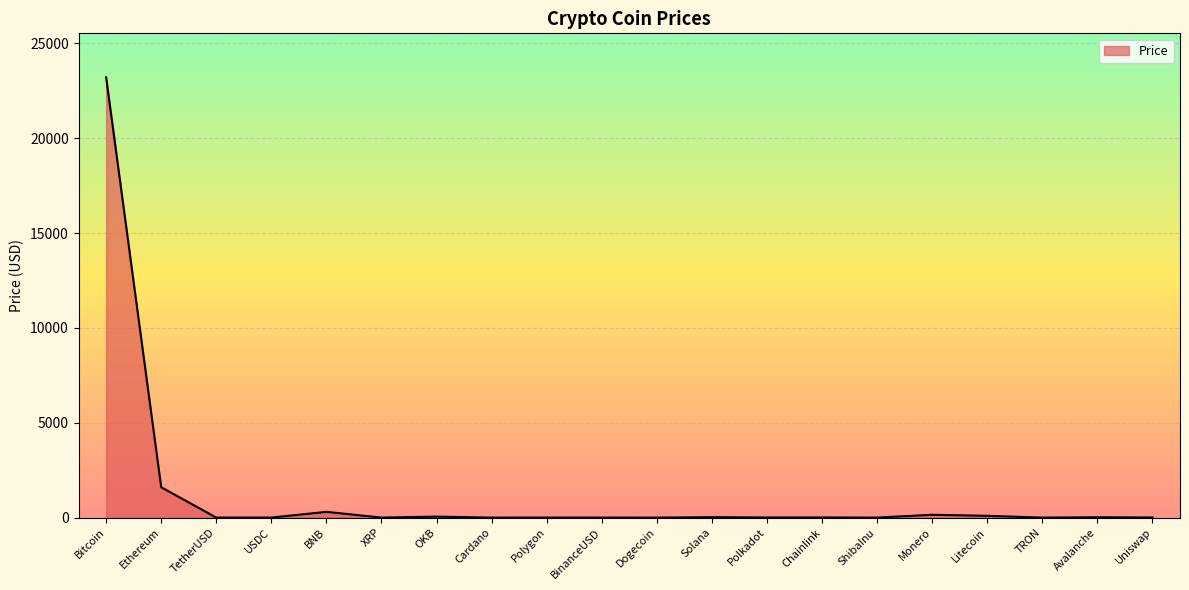

At which label is the value closest to 11606?

Ethereum